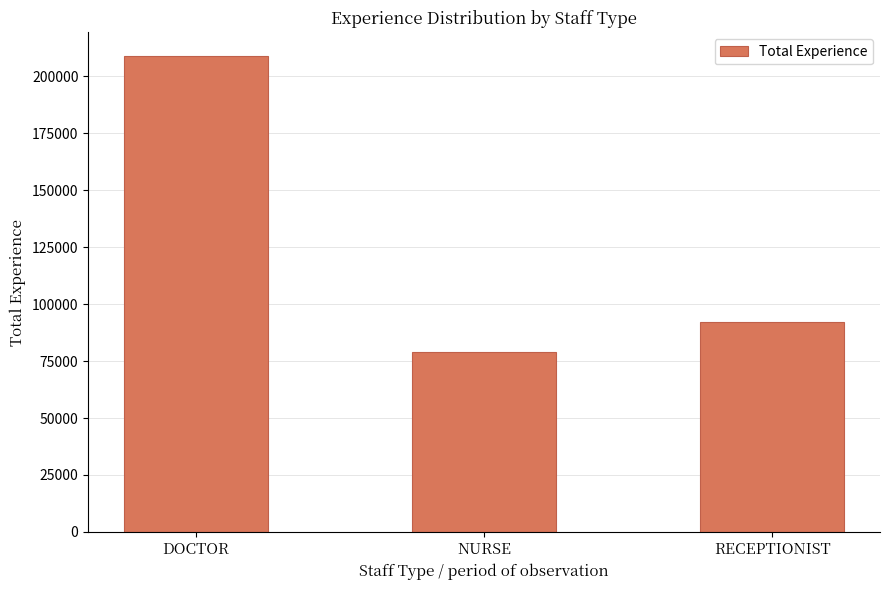

What is the label of the 1st bar from the right?

RECEPTIONIST